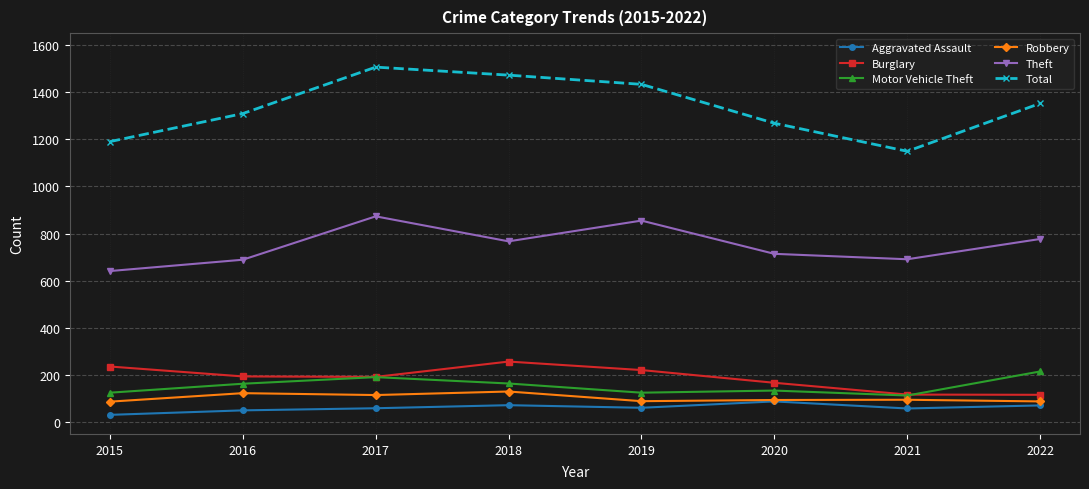

Which series has the largest total across all categories?

Total